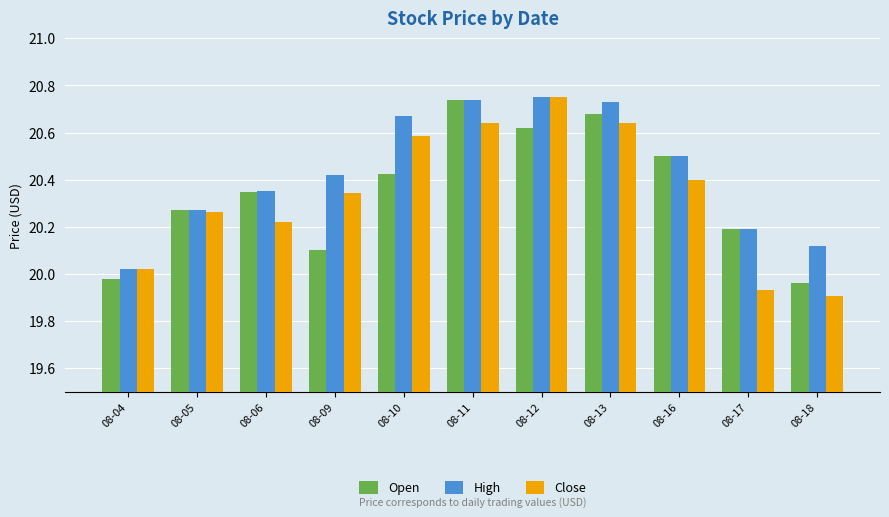

Which category has the highest value in the Open series?

08-11